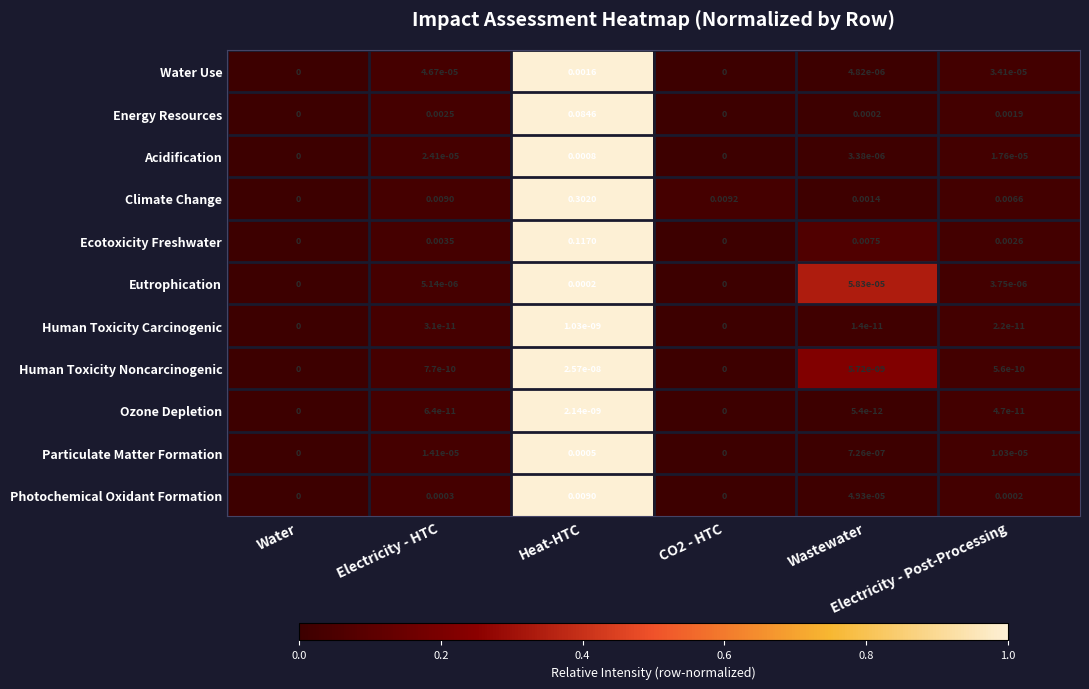

Which series has the largest total across all categories?

Climate Change